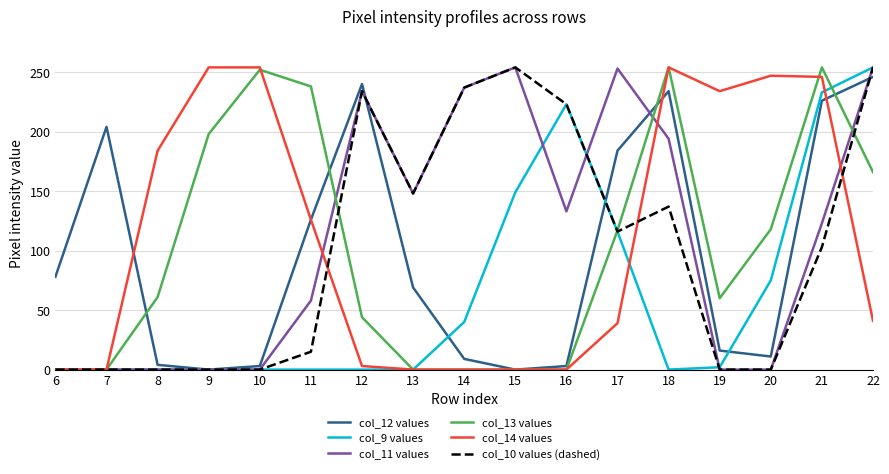

Is the value of col_14 values at 11 greater than the value of col_10 values (dashed) at 15?

No